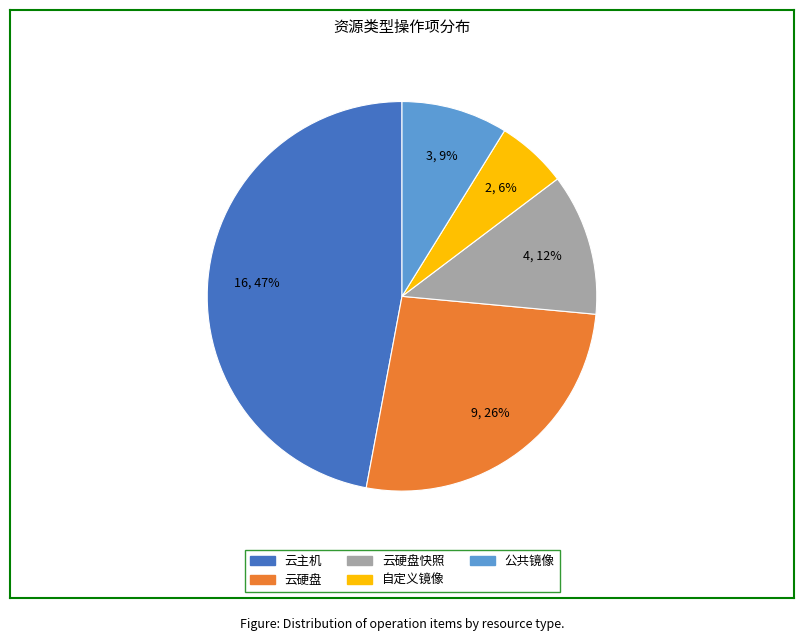

To the nearest percent, what is the average slice percentage?

20%